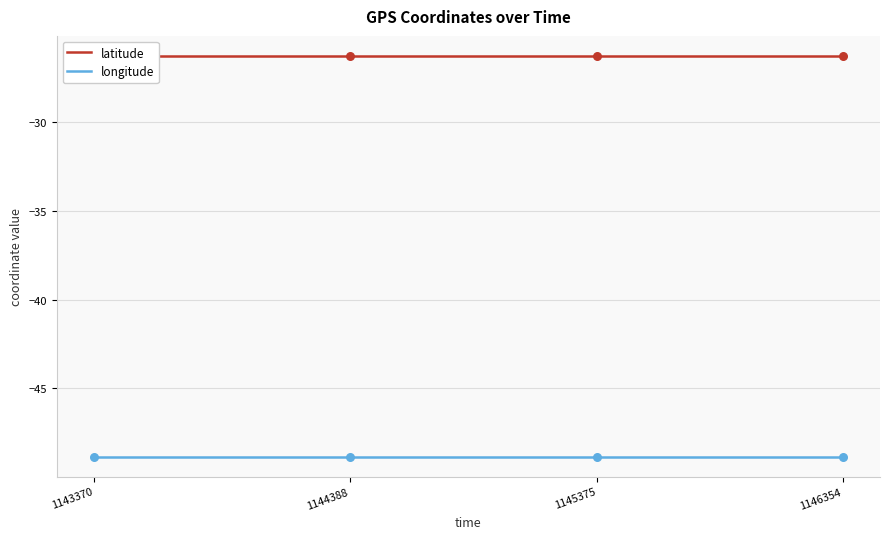

What is the total value across all series at 1145375?

-75.1